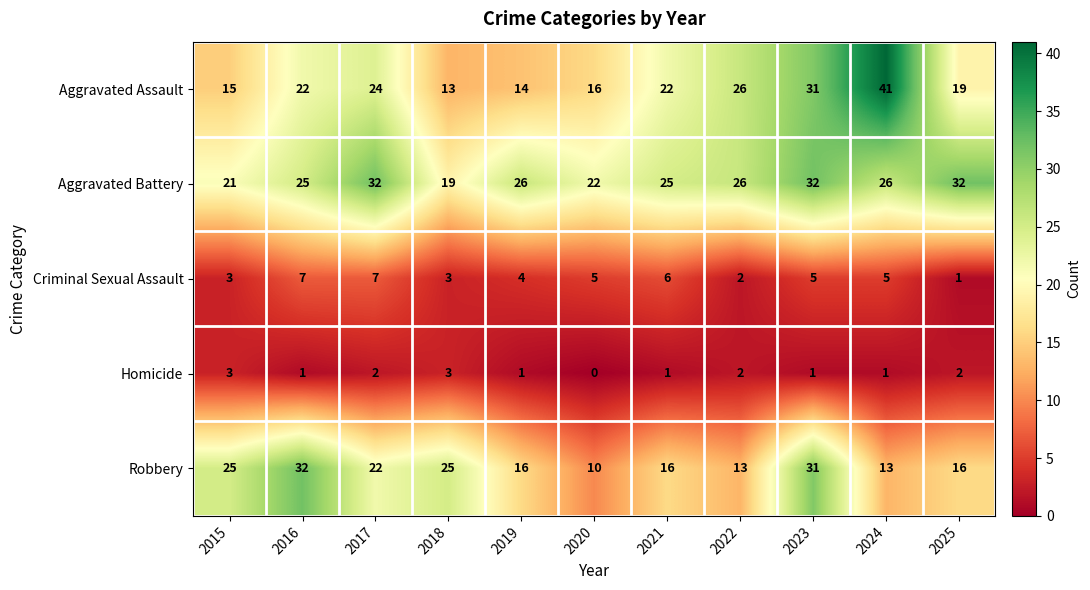

What is the difference between the highest and lowest values at 2018?

22